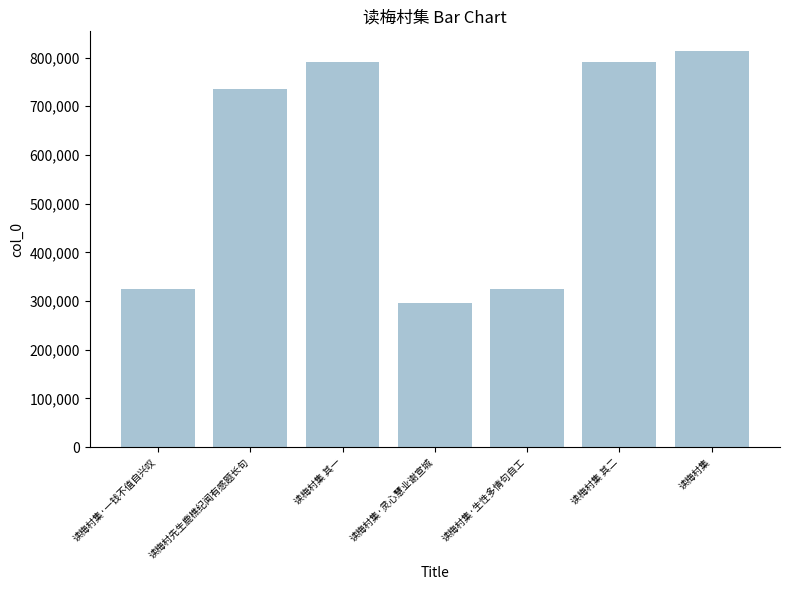

Is it true that the value at 读梅村集·灵心慧业谢宣城 is 295305?

True